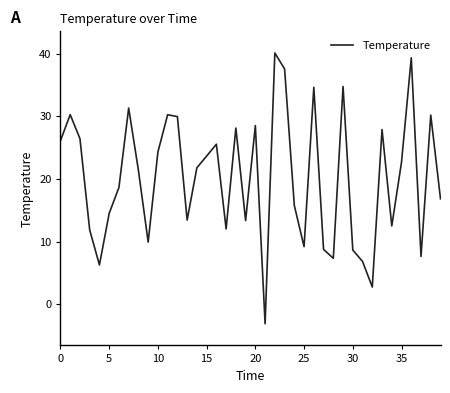

What is the difference between the maximum and minimum values?

43.2